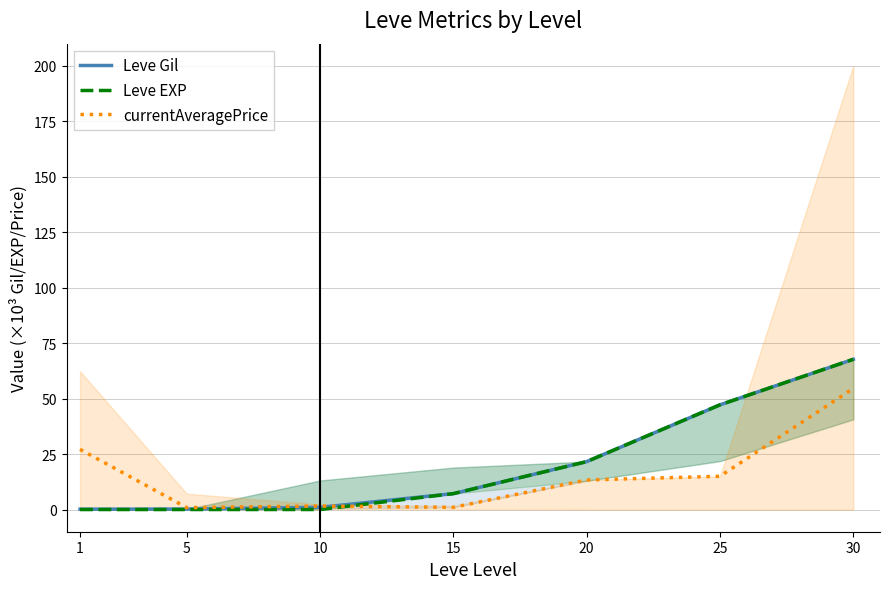

What is the difference between the maximum and minimum values in the Leve Gil series?

67.6